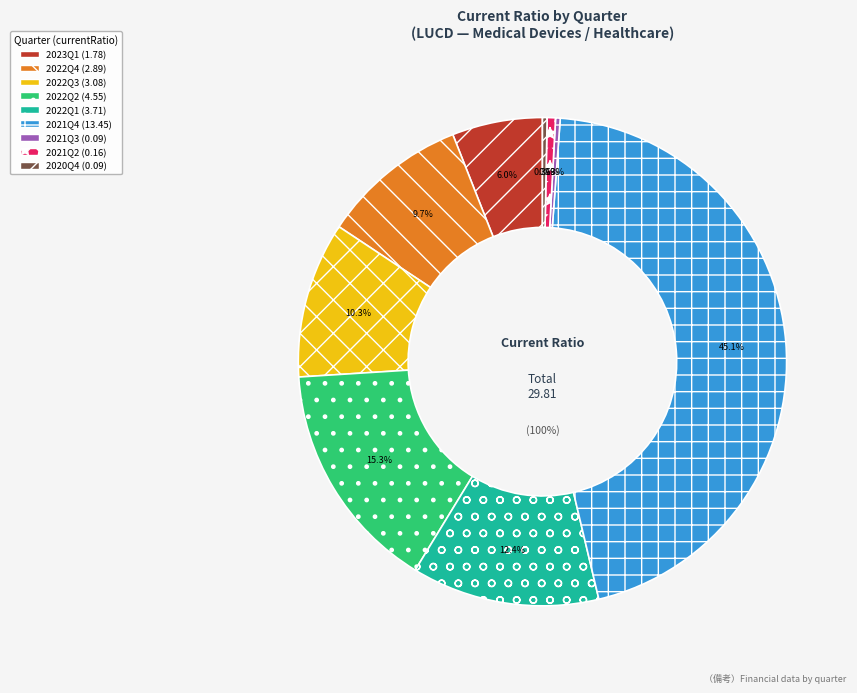

To the nearest percent, what portion does 2022Q2 represent?

15%